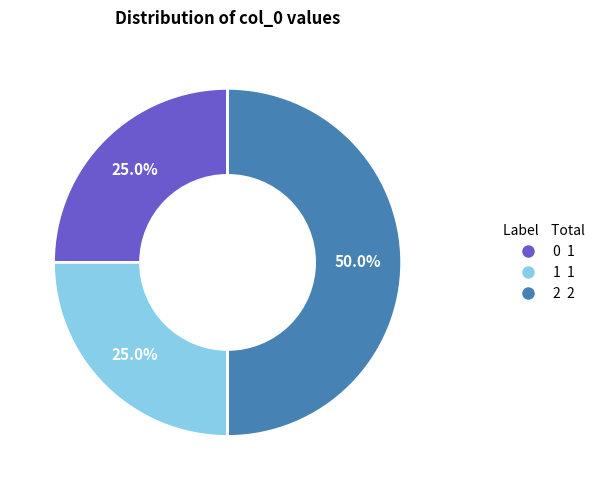

Which slice is the largest?

2